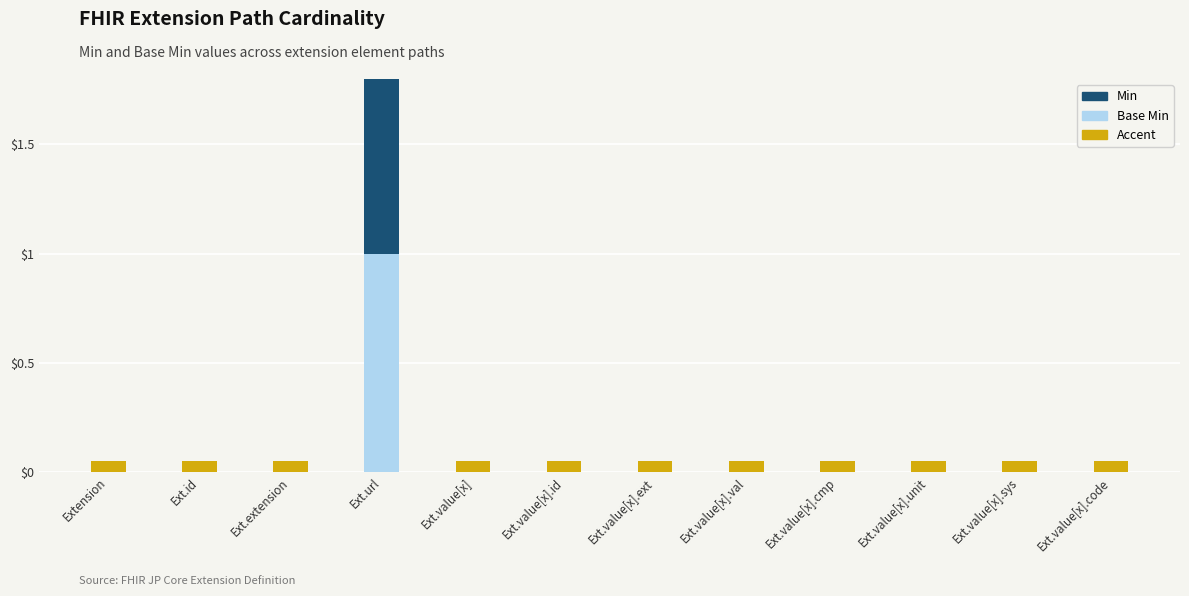

What is the value of the Accent bar at the 4th from the left?

0.1